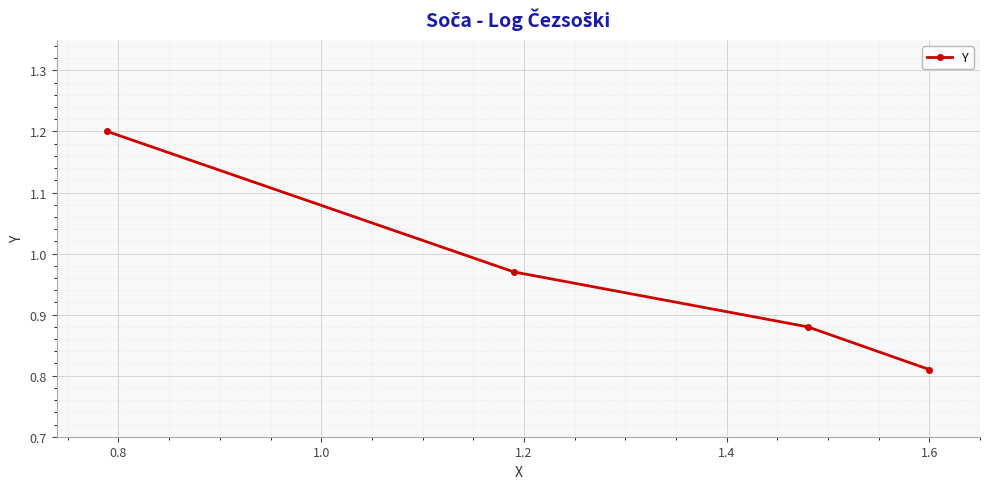

What is the difference between the maximum and minimum values?

0.4